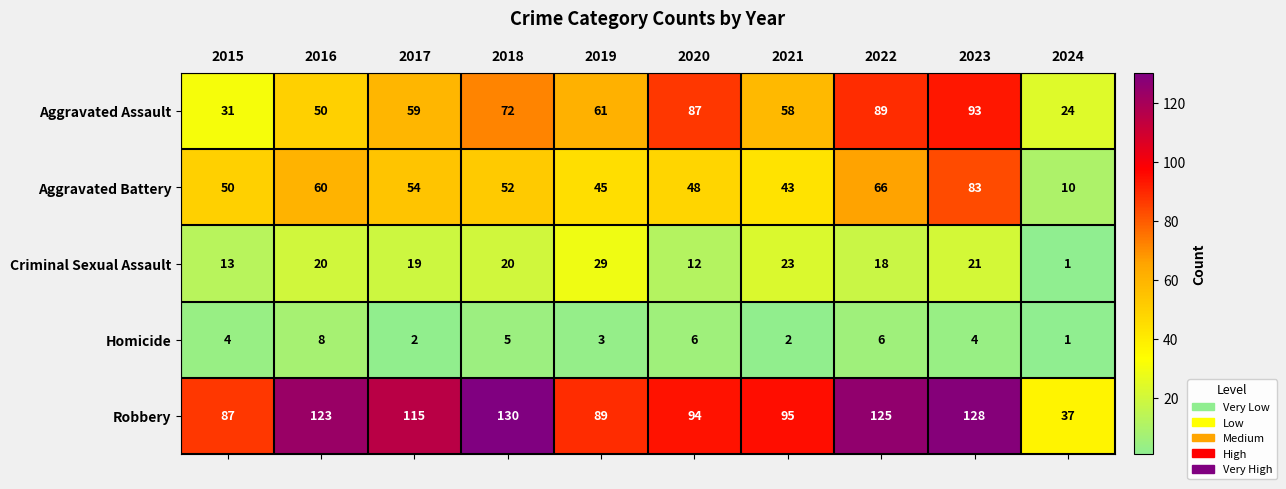

What is the total value across all series at 2016?

261